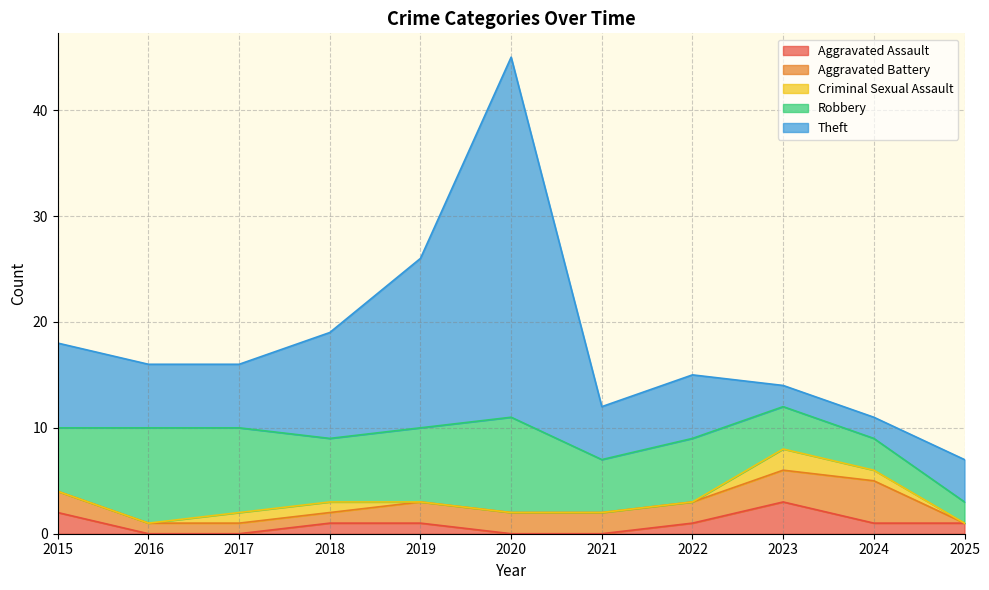

The Aggravated Assault series shows 2 at 2018. True or false?

False